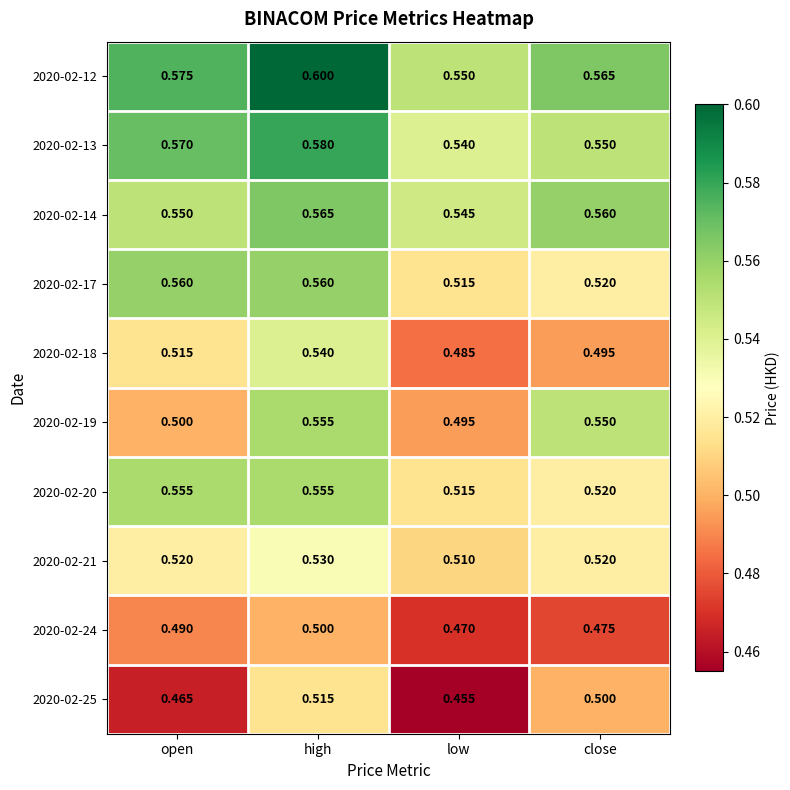

What is the minimum value shown in the chart?

0.5